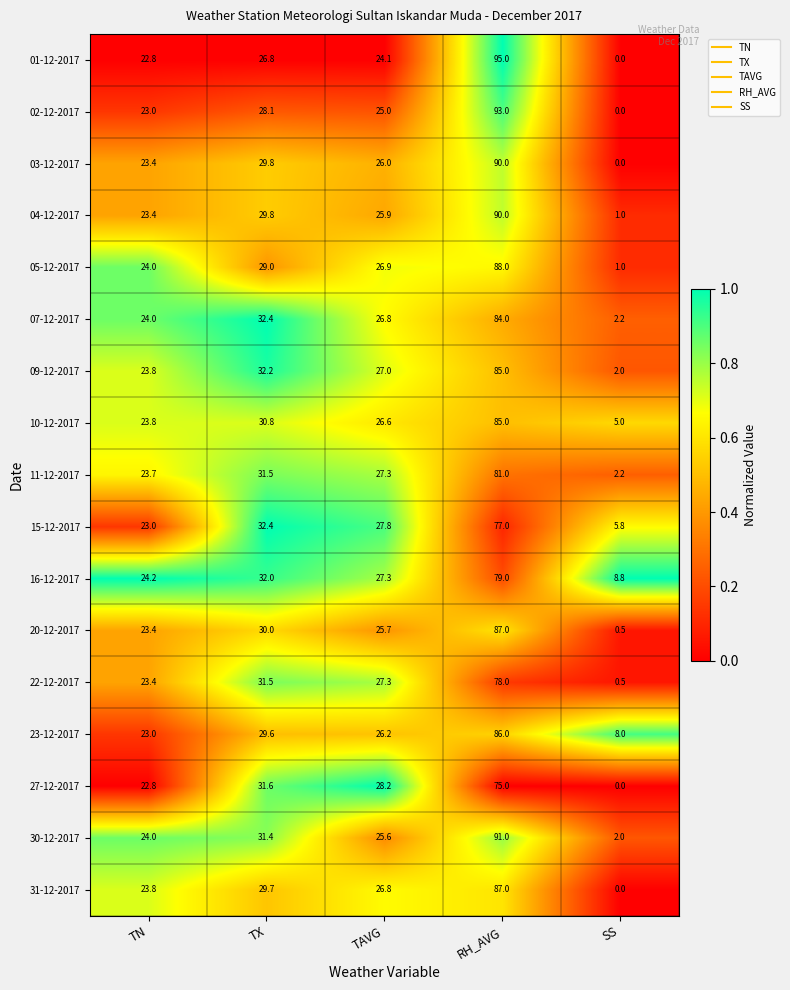

Which category has the lowest value in the 07-12-2017 series?

SS